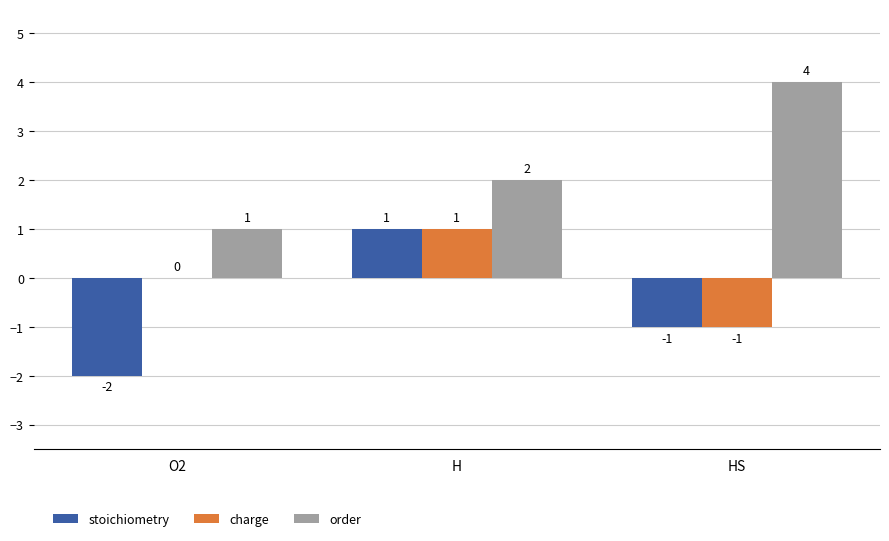

Reading left to right, transcribe all the data shown in this chart.

stoichiometry: -2	1	-1
charge: 0	1	-1
order: 1	2	4